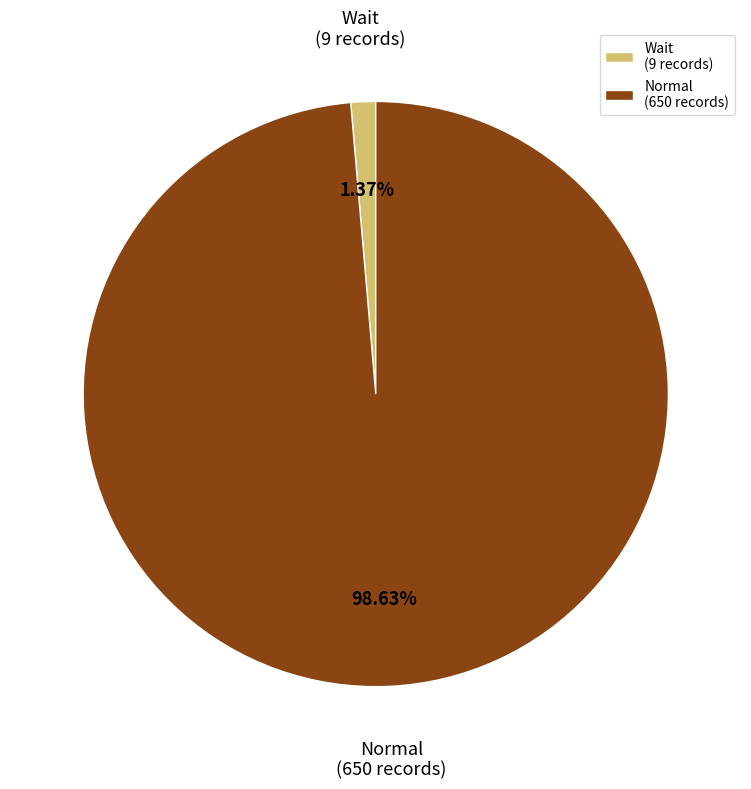

To the nearest percent, what is the average slice percentage?

50%